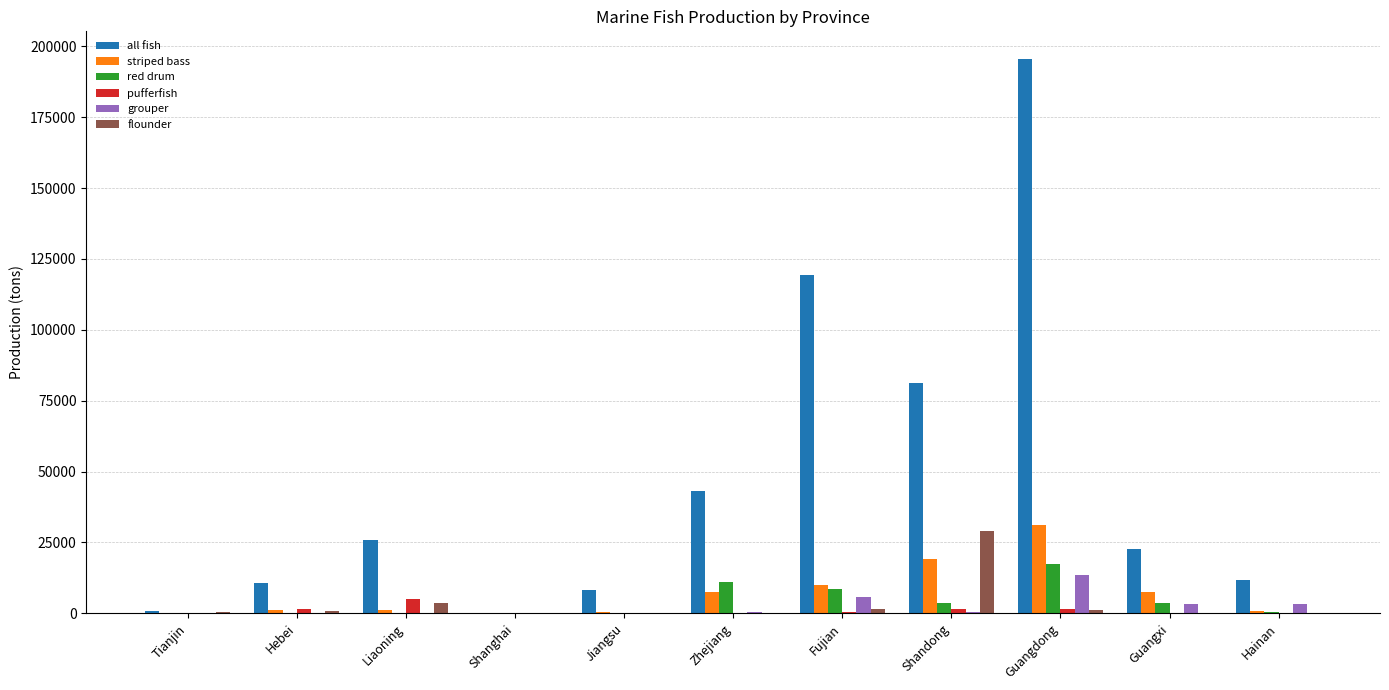

Between Liaoning and Fujian, which series saw the biggest shift?

all fish